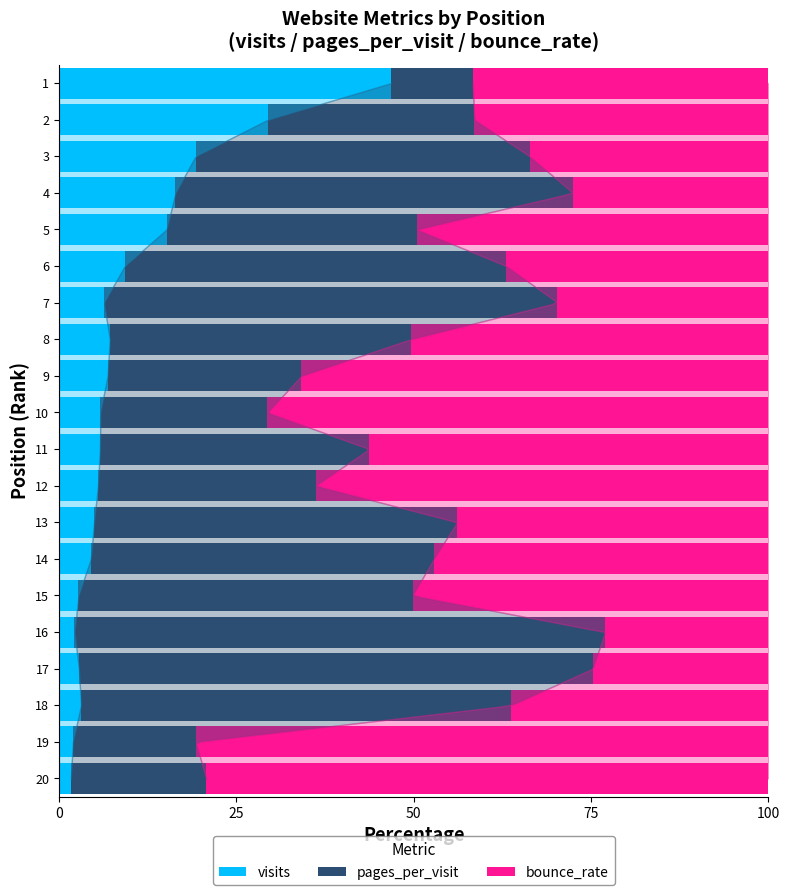

What is the difference between the maximum and minimum values in the visits series?

45.2